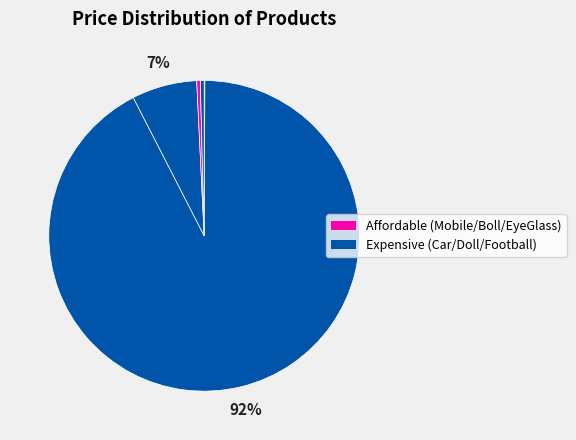

How many segments does this pie chart have?

6